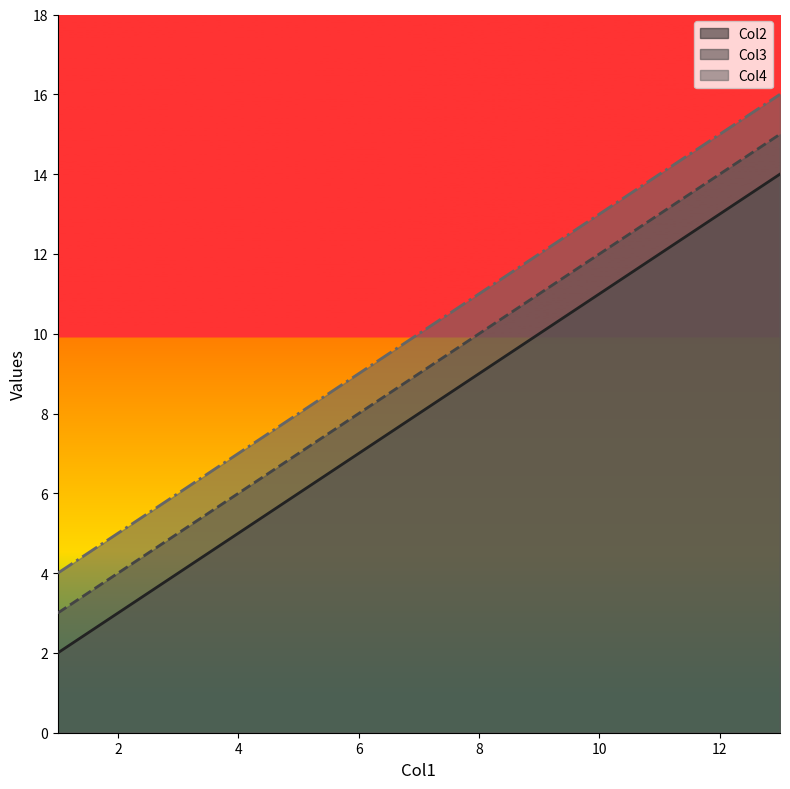

True or false: Col4 and Col3 intersect in this chart.

False